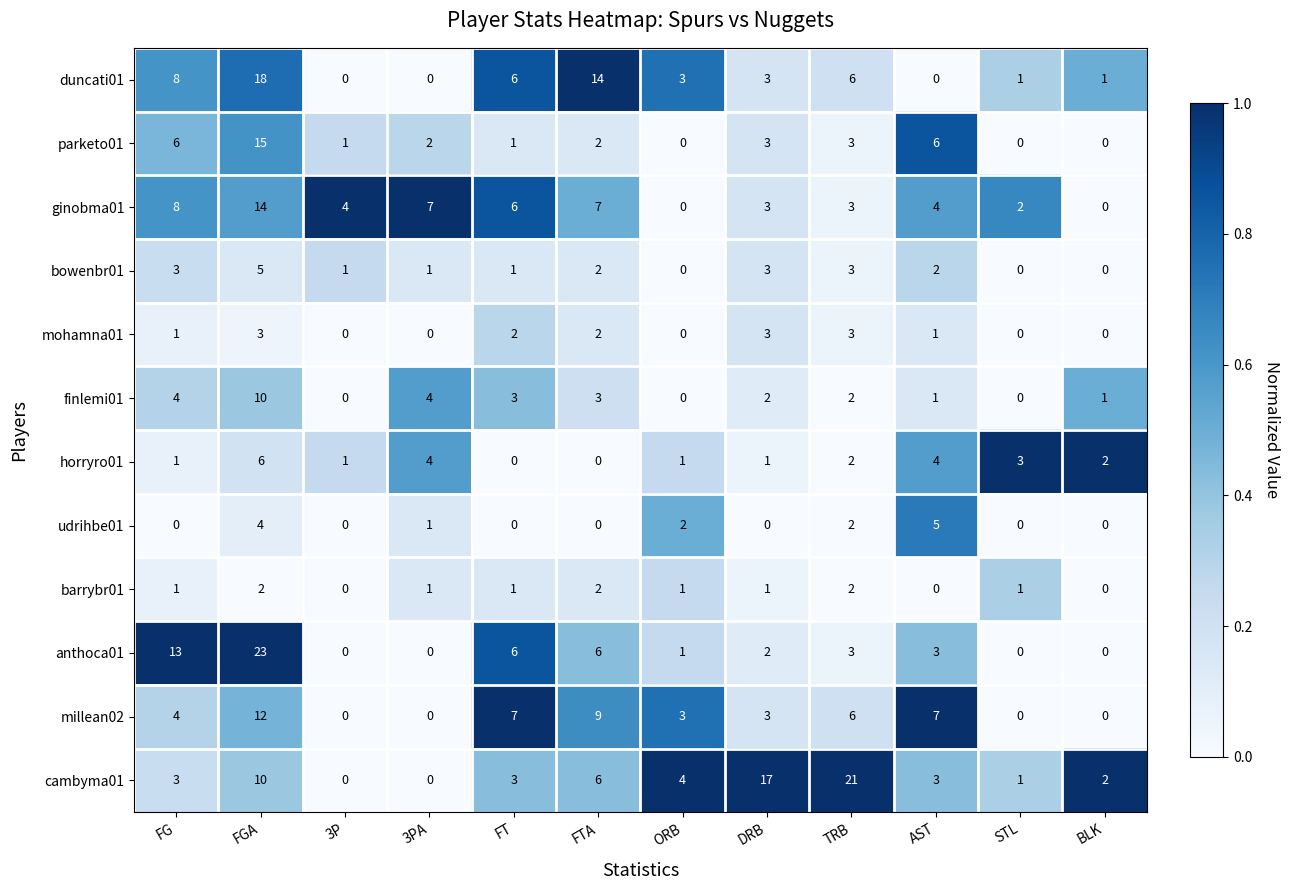

The value of duncati01 at TRB is 6. True or false?

True